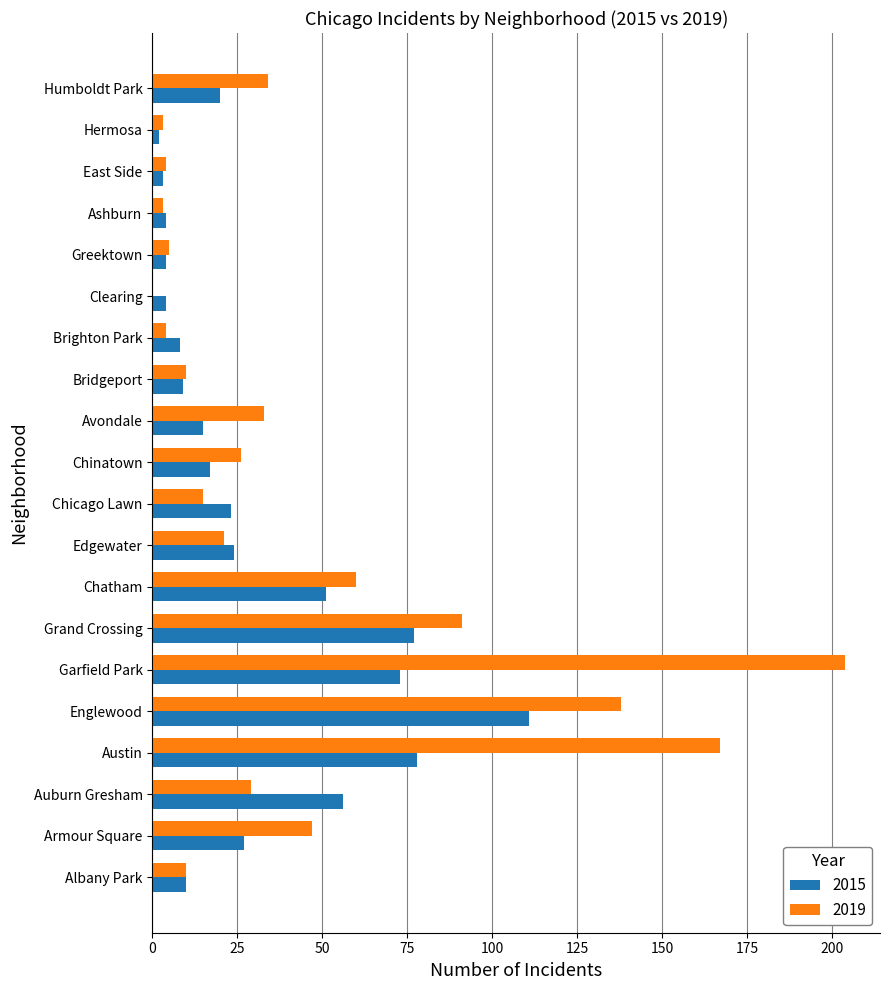

The 2015 series shows 4 at Clearing. True or false?

True